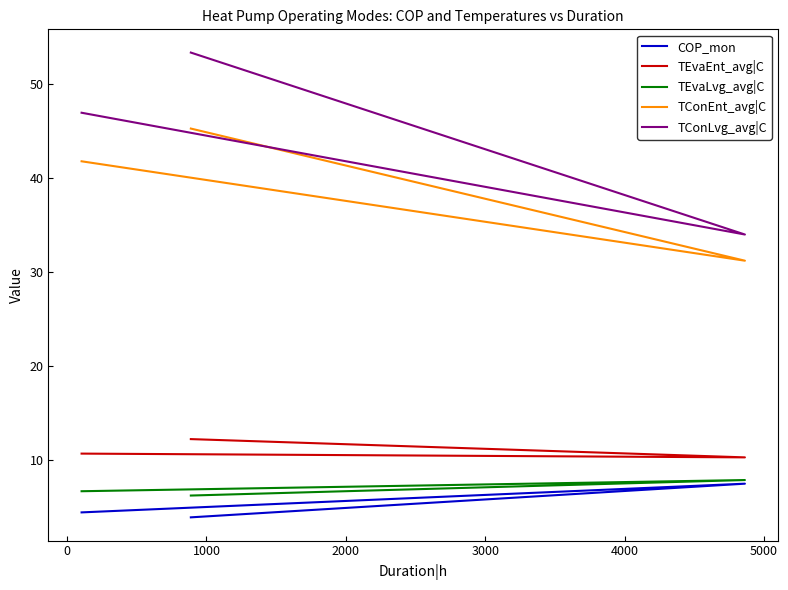

What is the difference between the maximum and minimum values in the TConLvg_avg|C series?

19.4